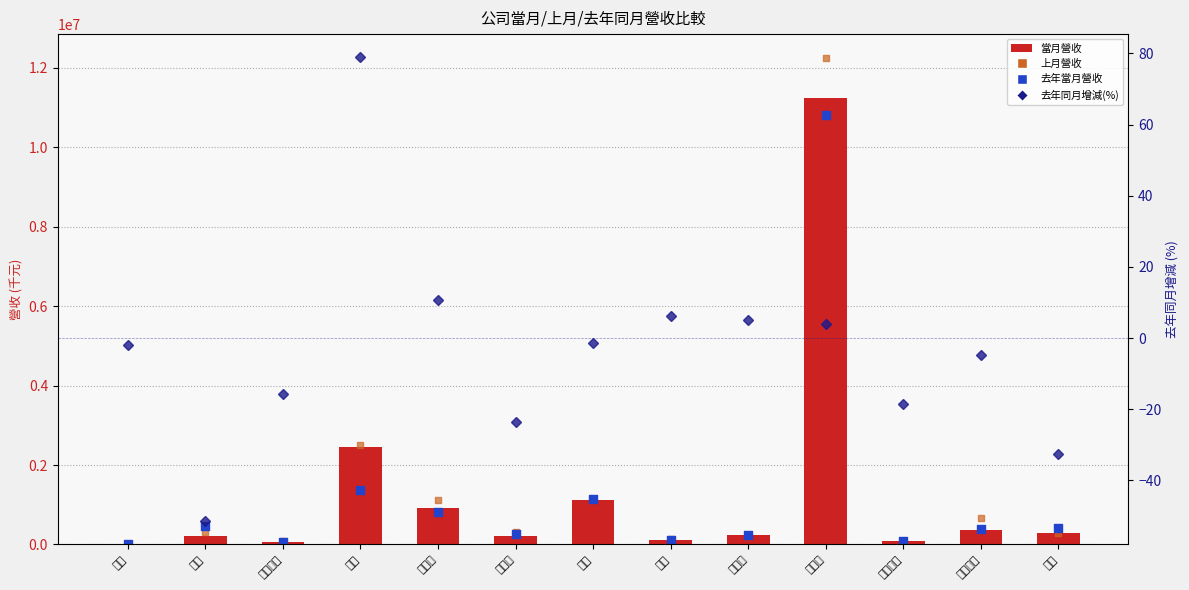

At which category is the sum across all series the highest?

統一超